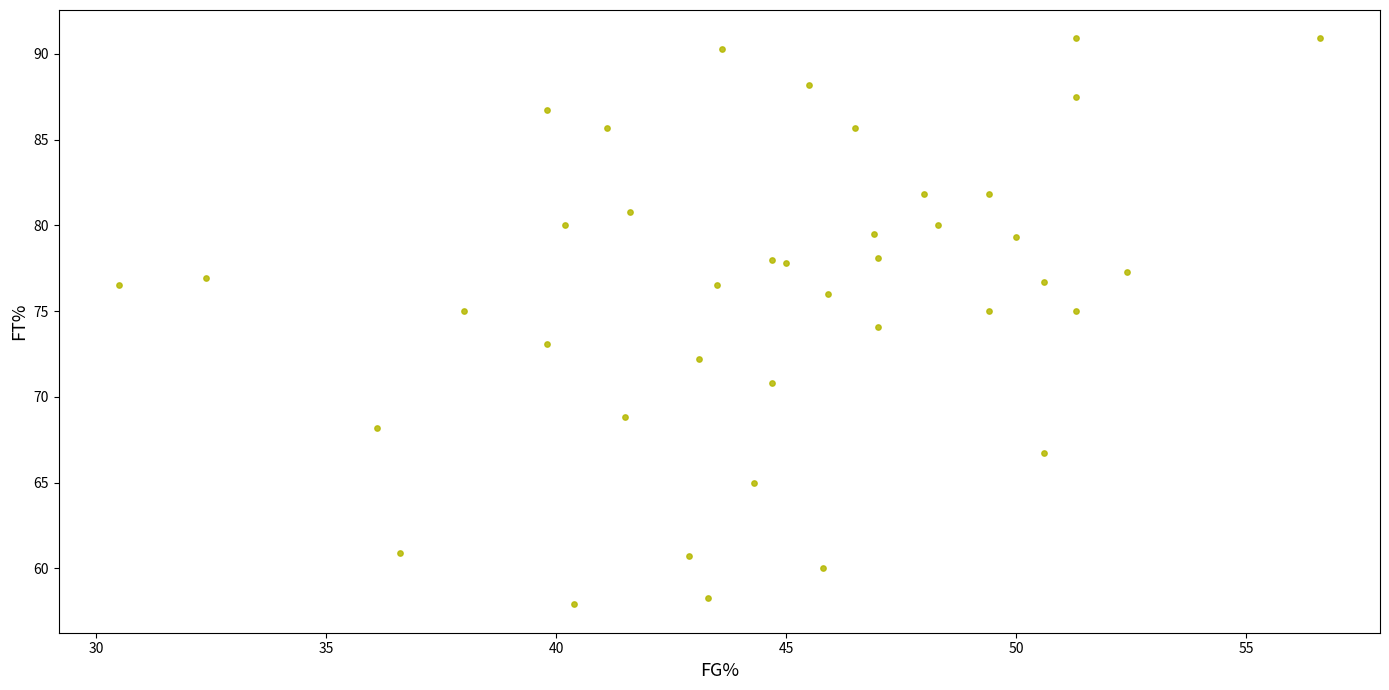

What is the range of Y values (max minus min)?

33.0